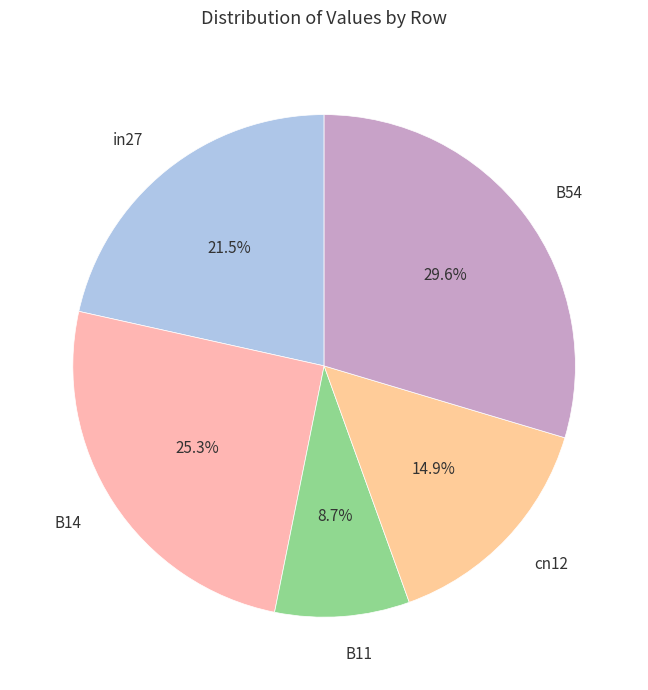

Is the sum of B11 and B54 greater than half?

No